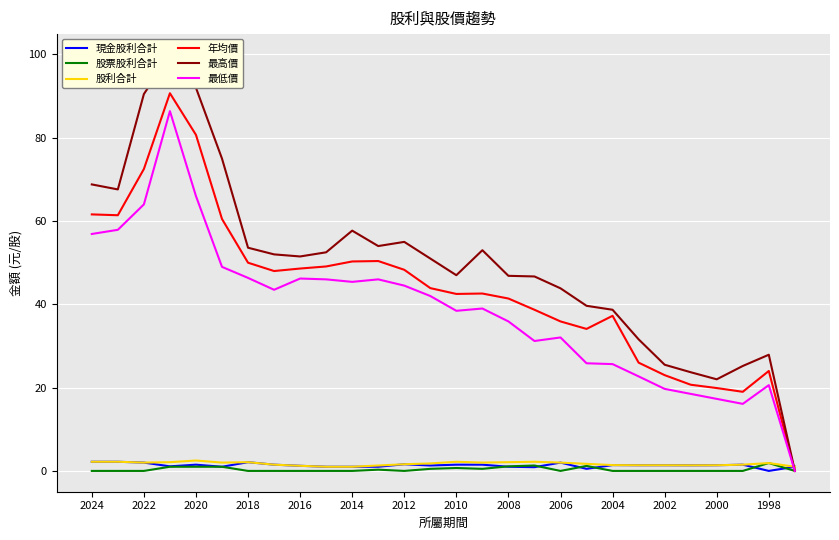

Is it true that 現金股利合計 equals 1.2 at 2016?

True